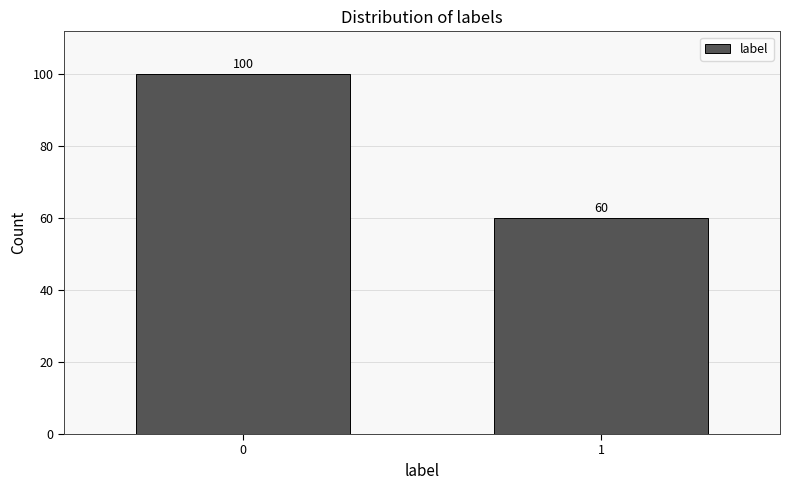

Reading right to left, list all the values displayed in this chart.

60	100